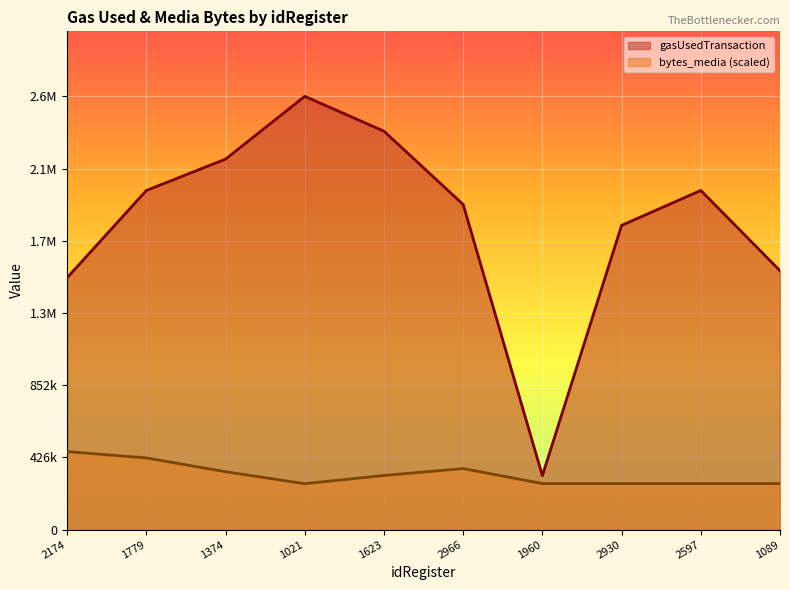

What is the highest value of the bytes_media series?

460224.4